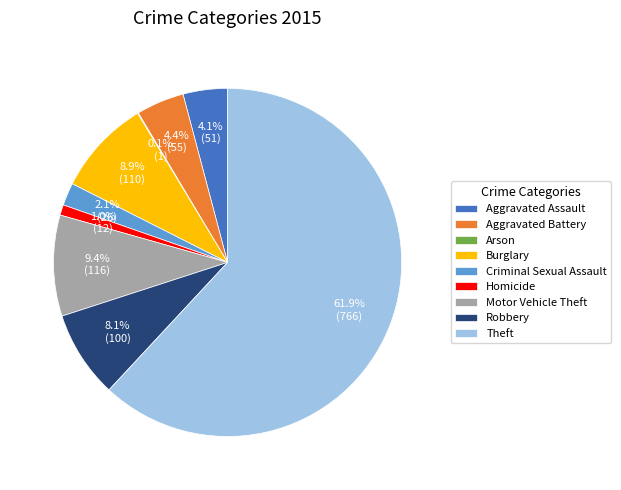

Which has a higher value, Motor Vehicle Theft or Theft?

Theft